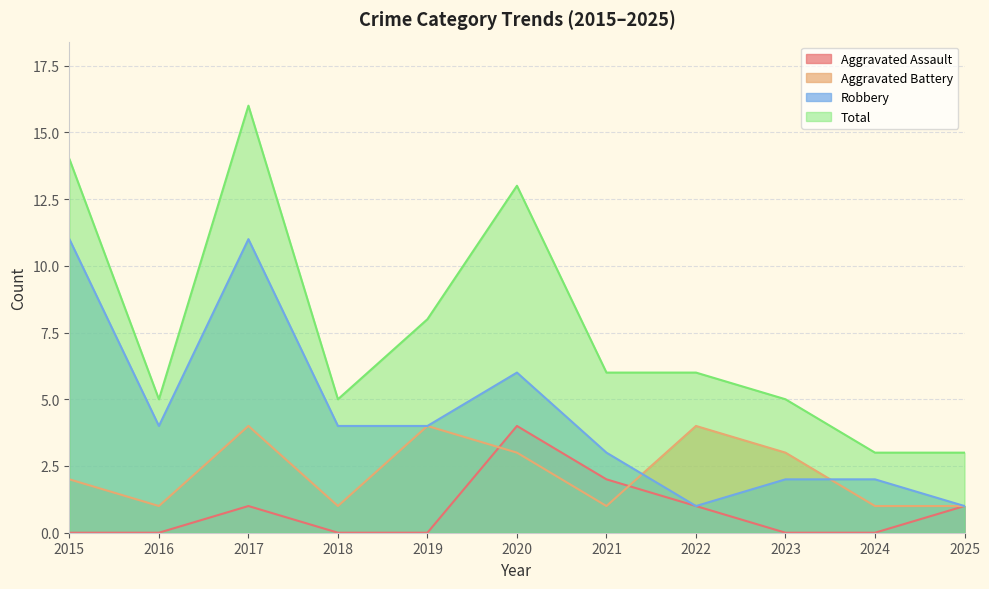

True or false: Aggravated Assault has more than 2 interior local peaks.

False